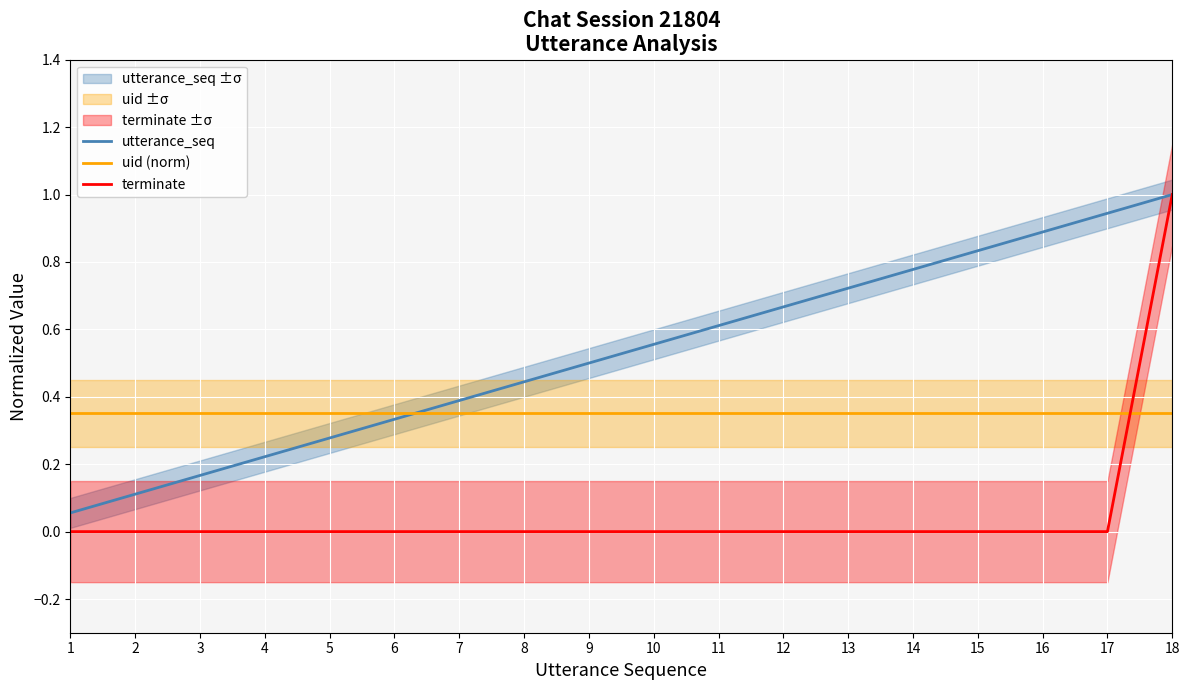

What are all the series names shown in the legend?

utterance_seq, uid (norm), terminate